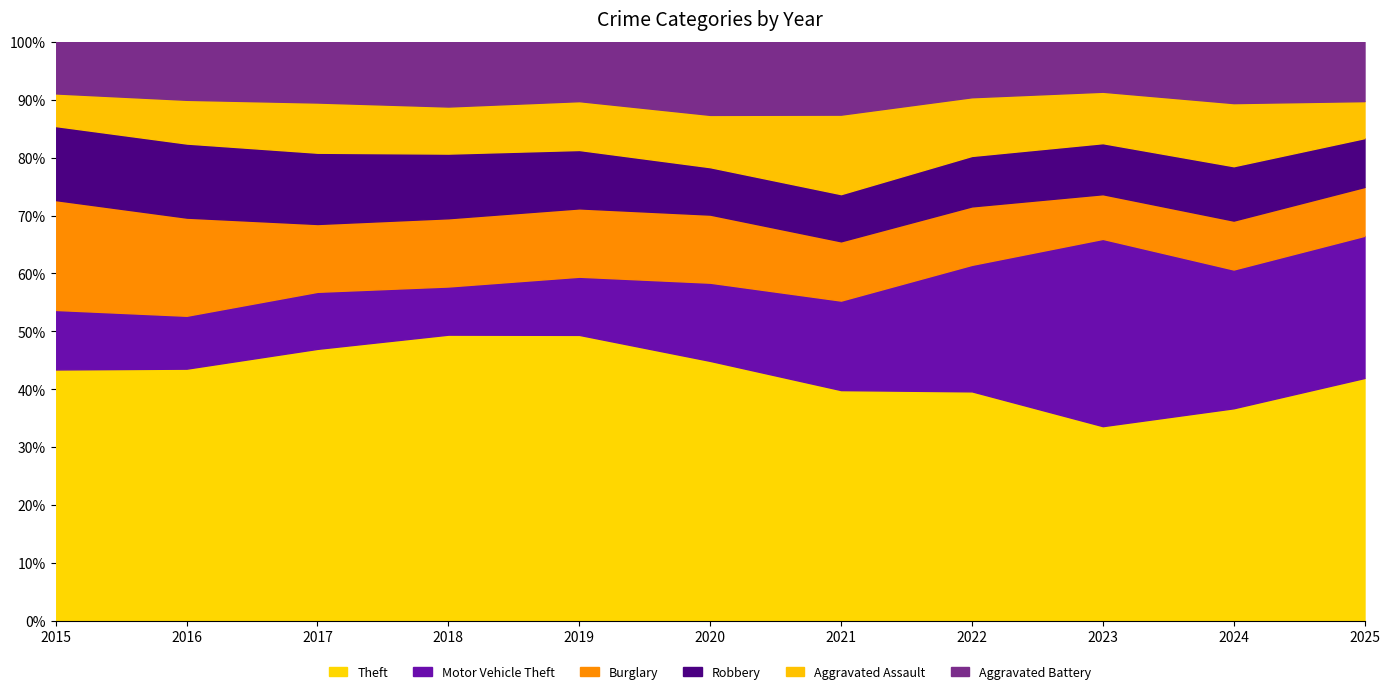

At which label is Aggravated Battery closest to 171?

2022